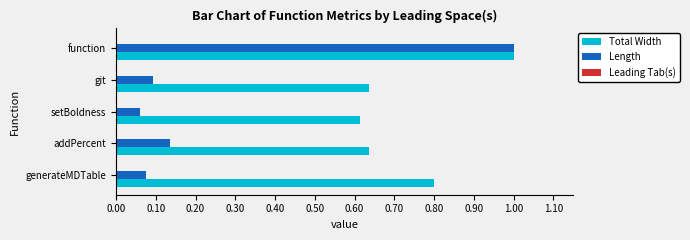

What is the greatest value displayed?

1.0